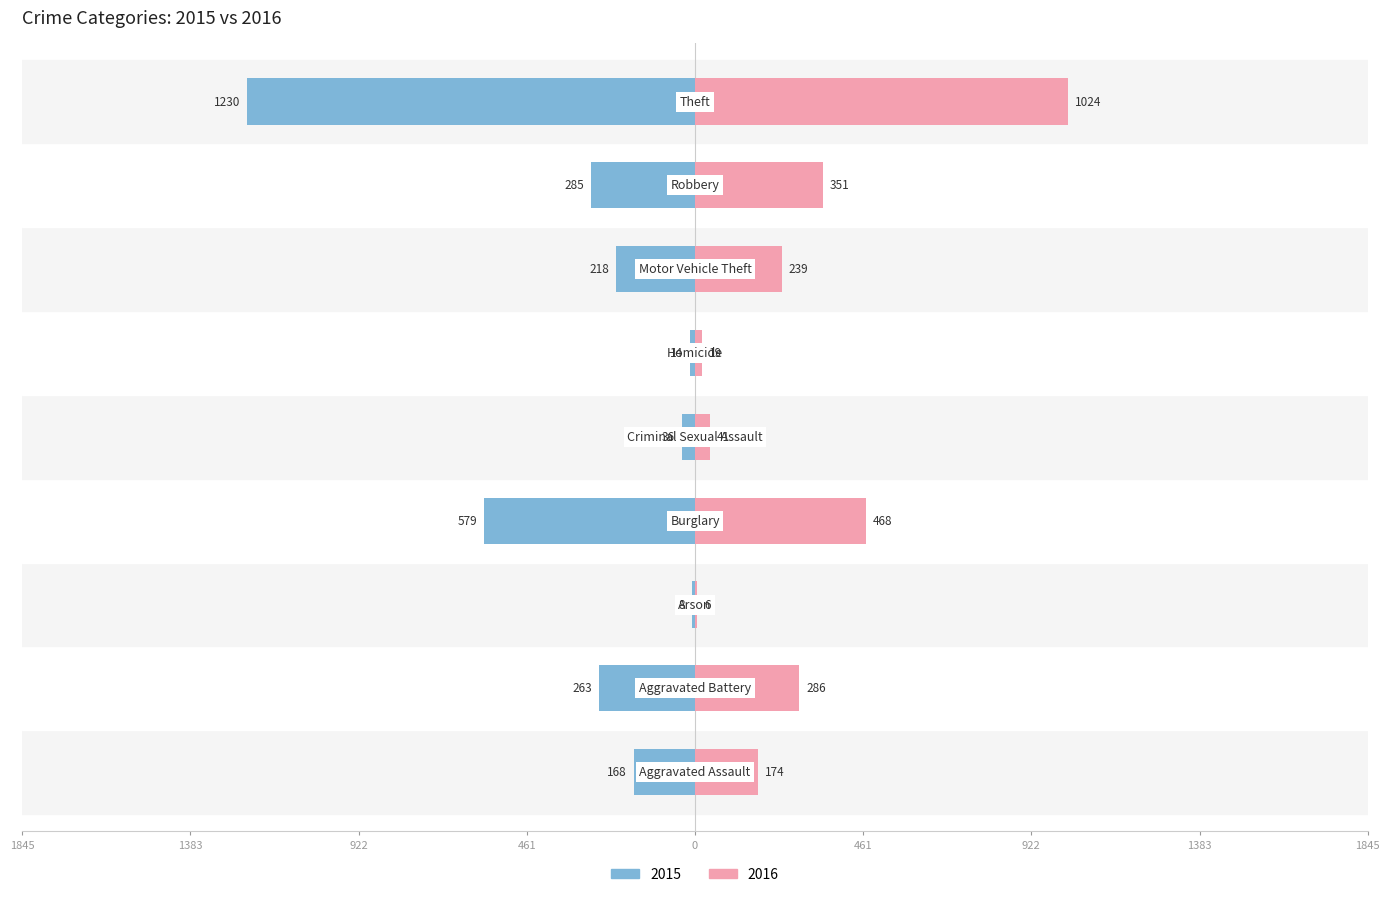

How many values in the 2015 series exceed -218?

4